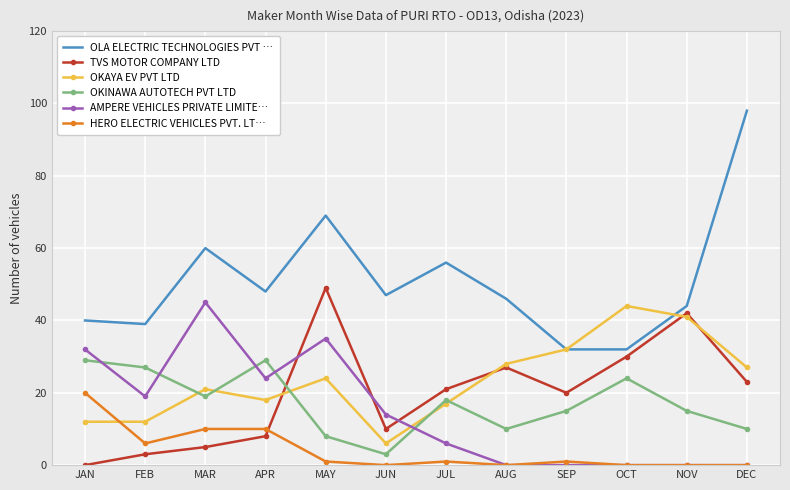

What is the difference between the maximum and minimum values in the TVS MOTOR COMPANY LTD series?

49